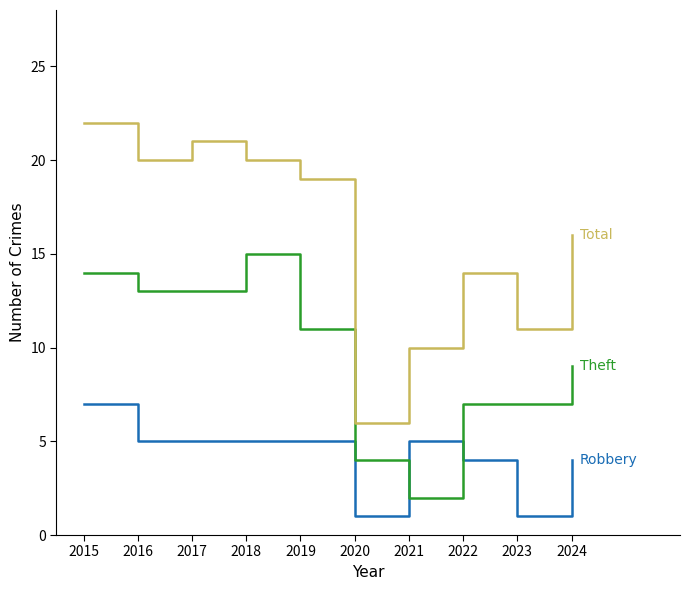

At which category is the sum across all series the highest?

2015